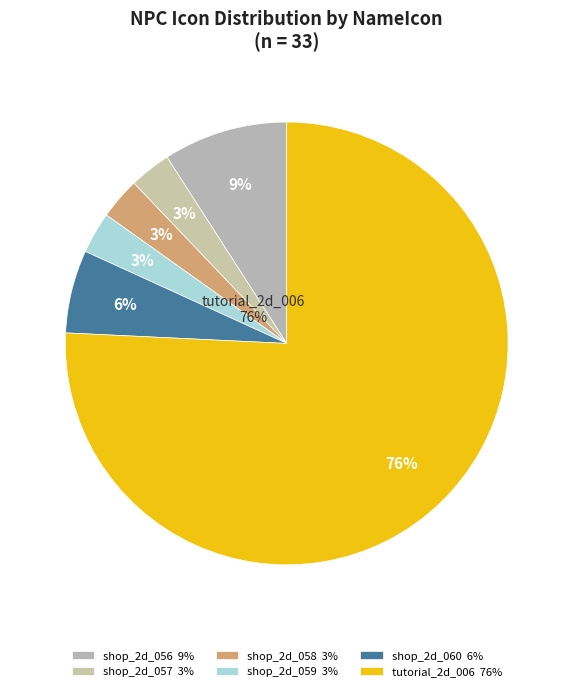

Is it true that Textures/shop_2d_060 is 1% of the pie?

False